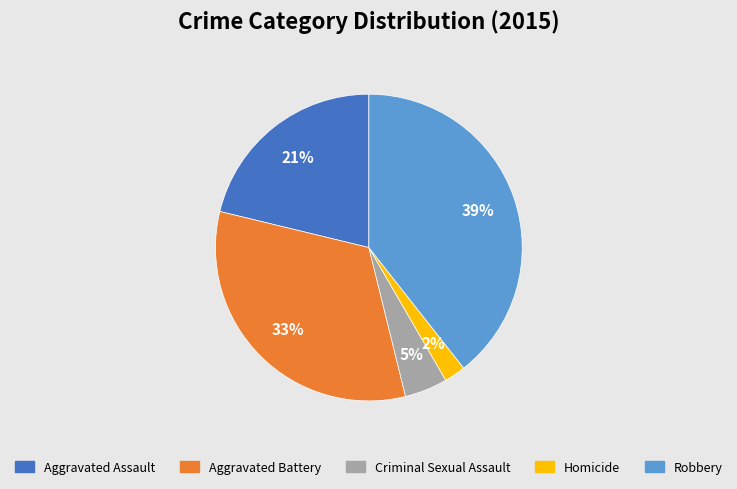

Rank the categories by value from highest to lowest.

Robbery, Aggravated Battery, Aggravated Assault, Criminal Sexual Assault, Homicide